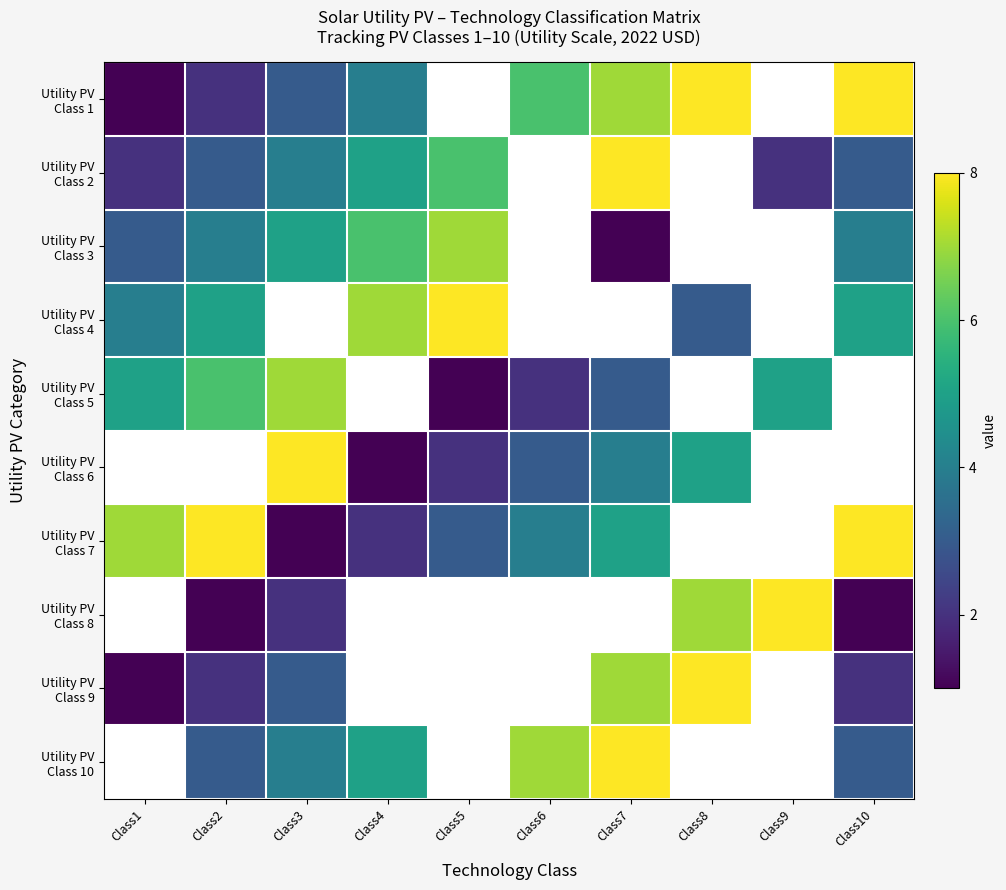

Which series changed the most between Class3 and Class9?

Utility PV Class 8